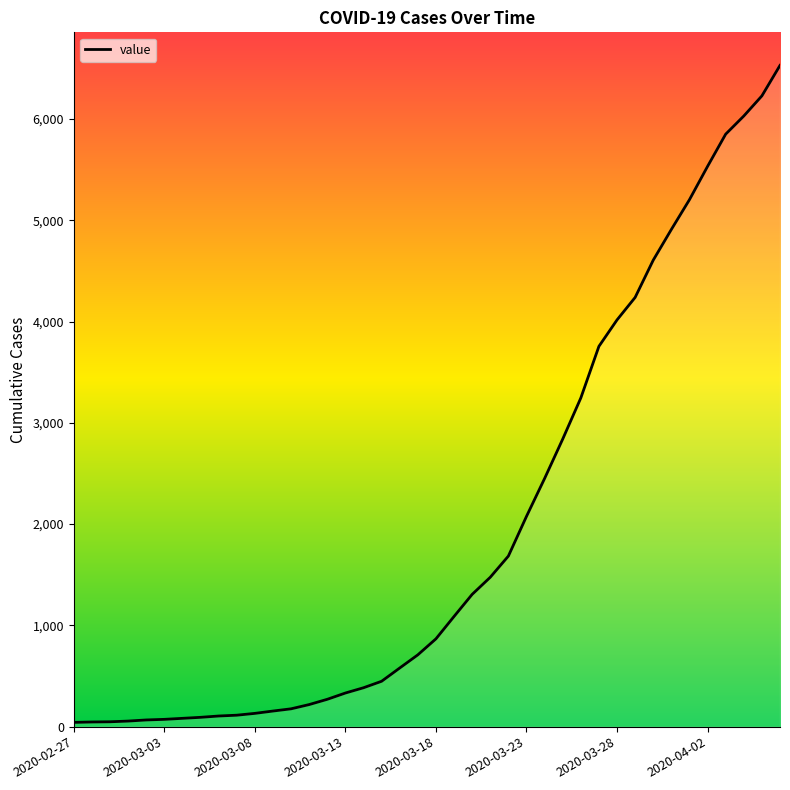

Does the chart have visible grid lines?

No